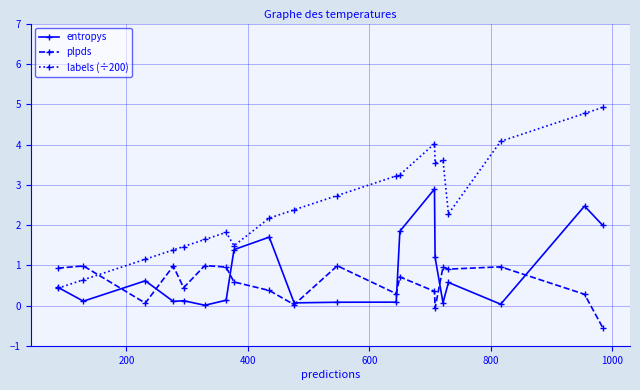

True or false: labels (÷200) and plpds cross at least once.

True